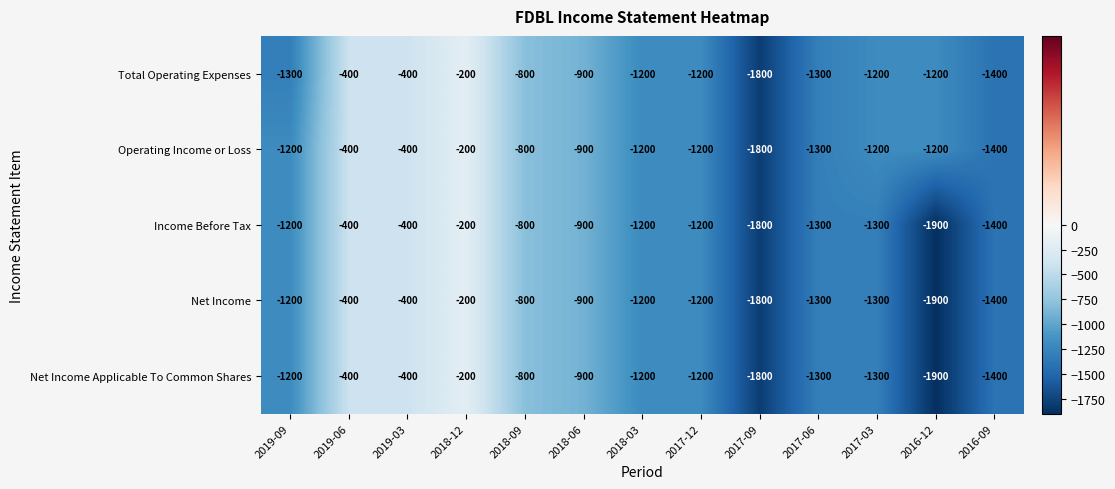

Which category has the highest value across all series?

2018-12